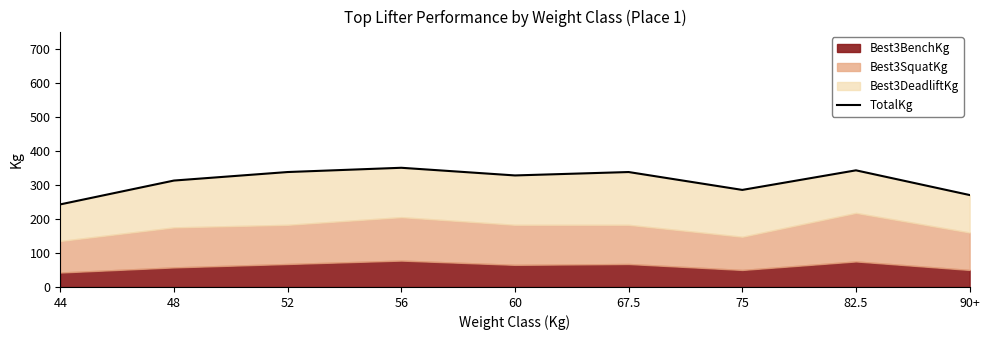

Count the number of categories in the chart.

9